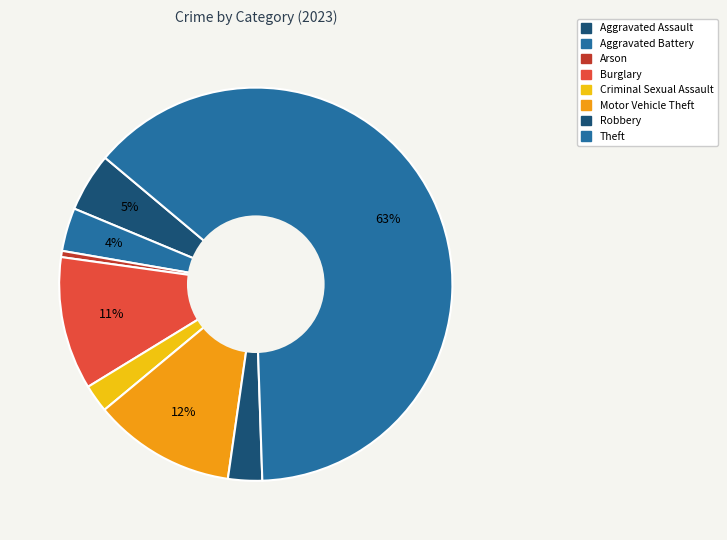

To the nearest percent, what percentage of the pie is Arson?

1%